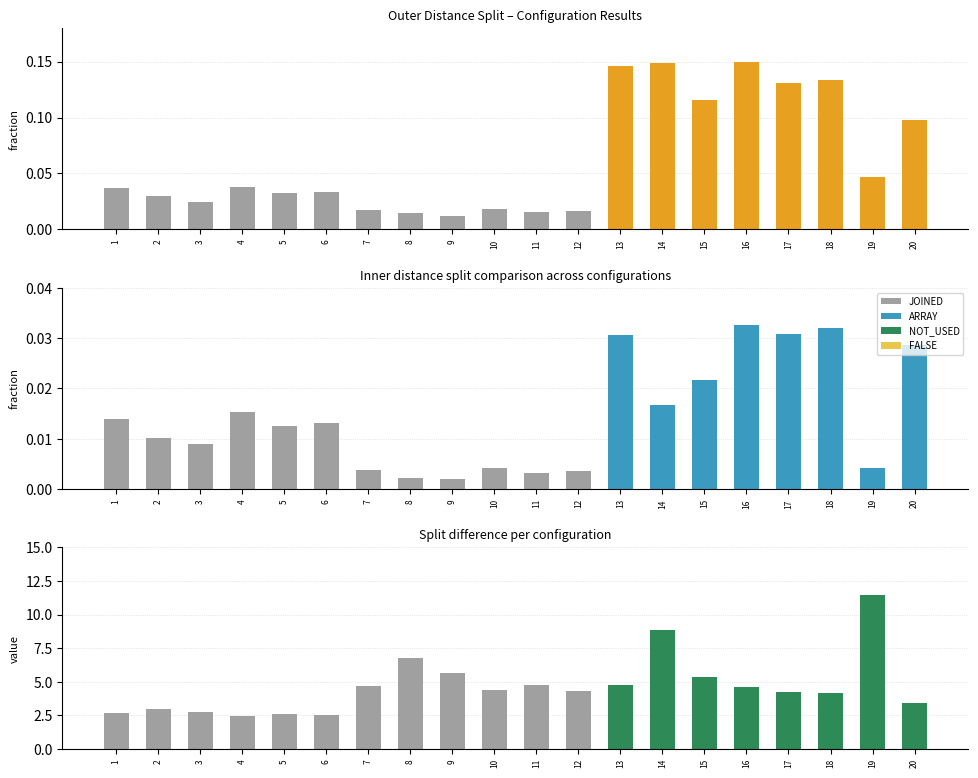

How many values in the Split difference series are below 4?

7